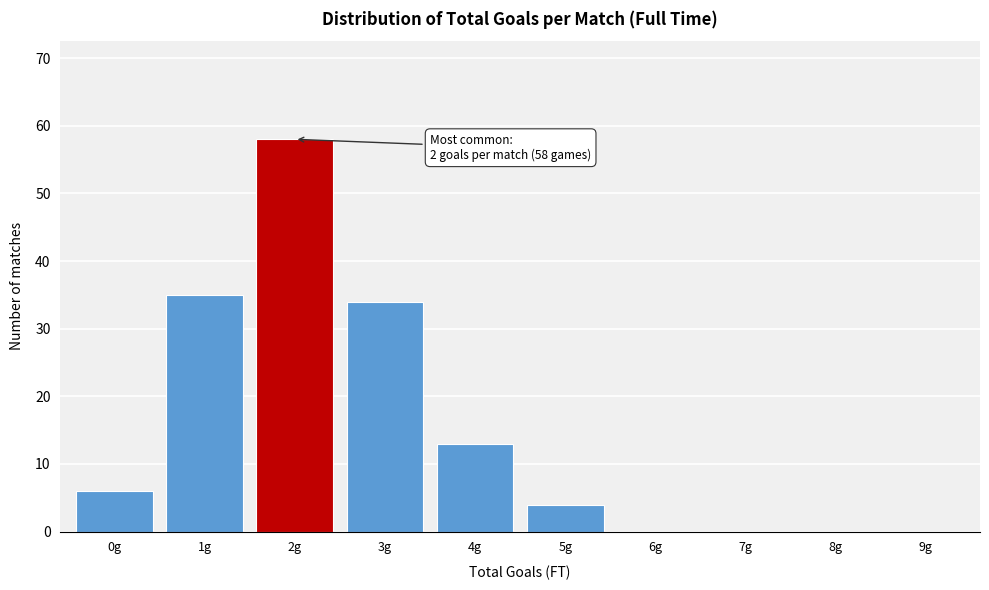

Reading left to right, what are all the values shown in this chart?

0g=6	1g=35	2g=58	3g=34	4g=13	5g=4	6g=0	7g=0	8g=0	9g=0